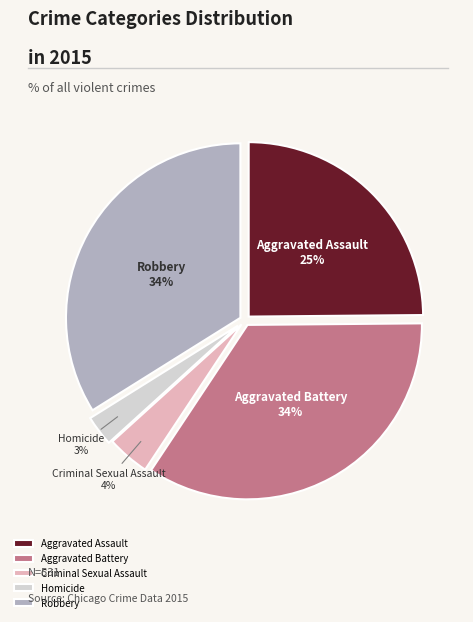

Is Aggravated Assault the majority of the pie?

No